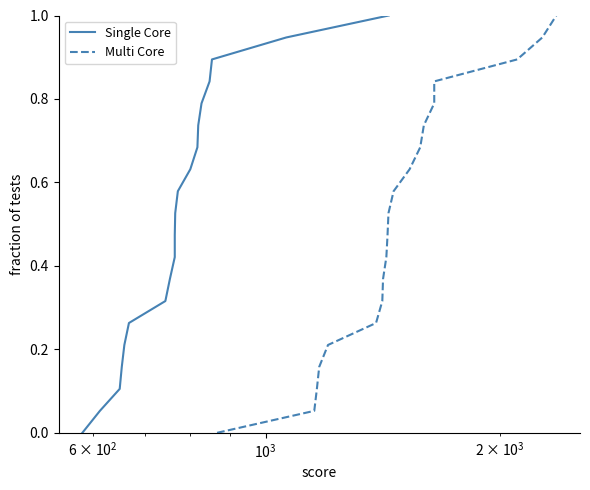

What is the difference between the second highest and minimum values in the Multi Core series?

0.9